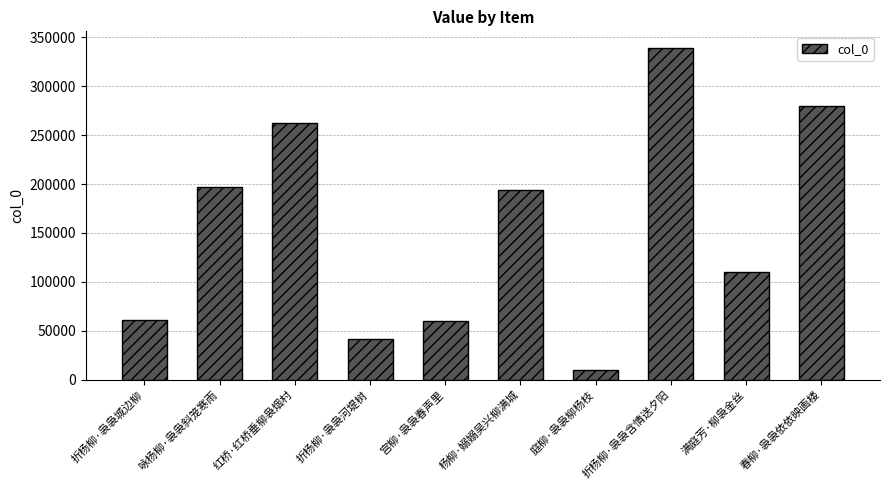

What is the change in value from 折杨柳·袅袅河堤树 to 宫柳·袅袅春声里?

+18811